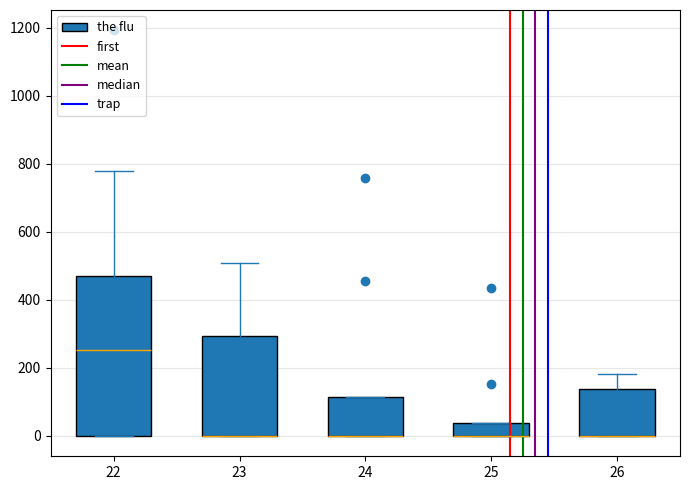

Reading left to right, read every box against the y-axis: the position of its median line, the range the box covers, and the ends of its whiskers. The values are not printed on the chart, so give them approximately, as read against the axis.

22: median 260, box 0 to 480, whiskers 0 to 780
23: median 0 (drawn on the box's lower edge), box 0 to 300, whiskers 0 to 500
24: median 0 (drawn on the box's lower edge), box 0 to 120, whiskers 0 to 120
25: median 0 (drawn on the box's lower edge), box 0 to 40, whiskers 0 to 40
26: median 0 (drawn on the box's lower edge), box 0 to 140, whiskers 0 to 180